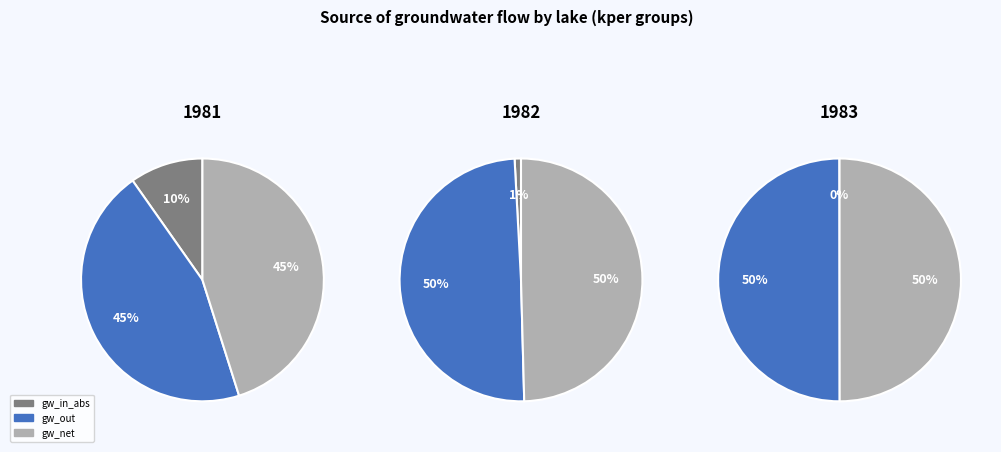

How much of the chart is everything except kper_0?

93.5%